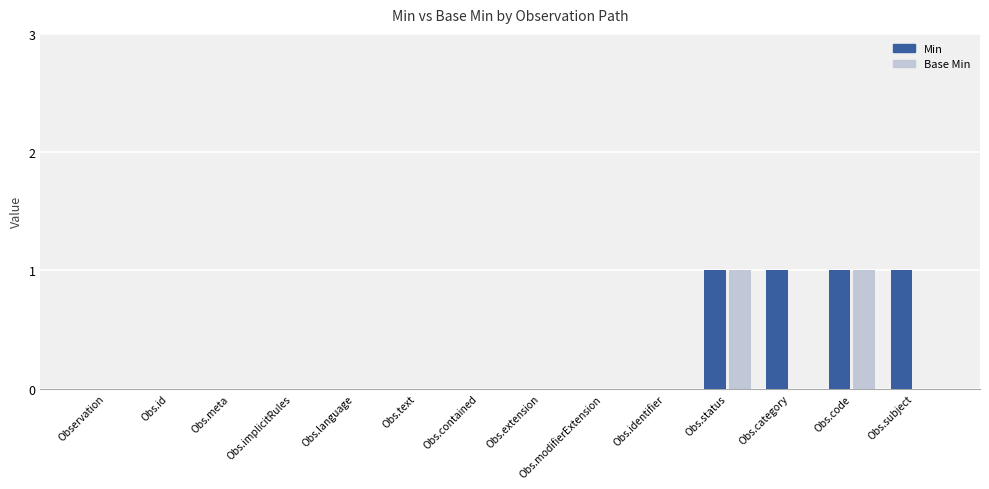

What are all the series names shown in the legend?

Min, Base Min